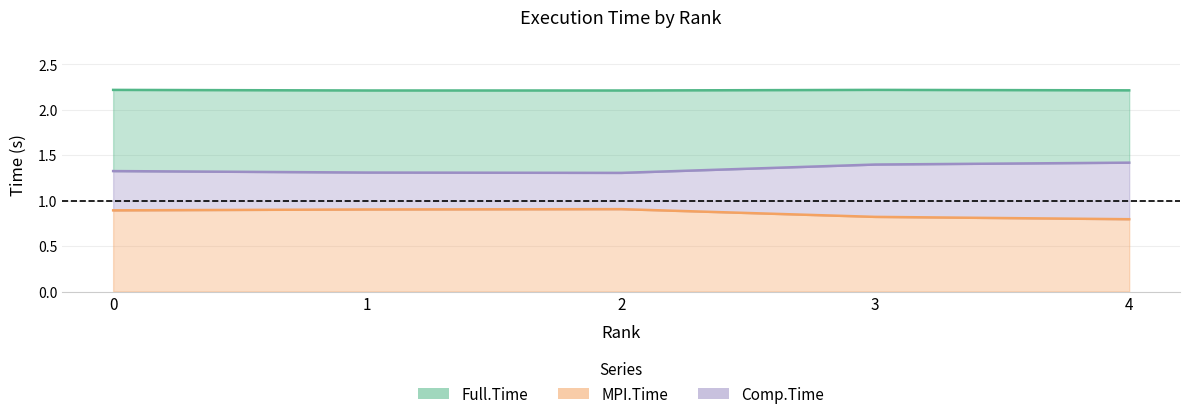

What is the lowest value of the Comp.Time series?

1.3